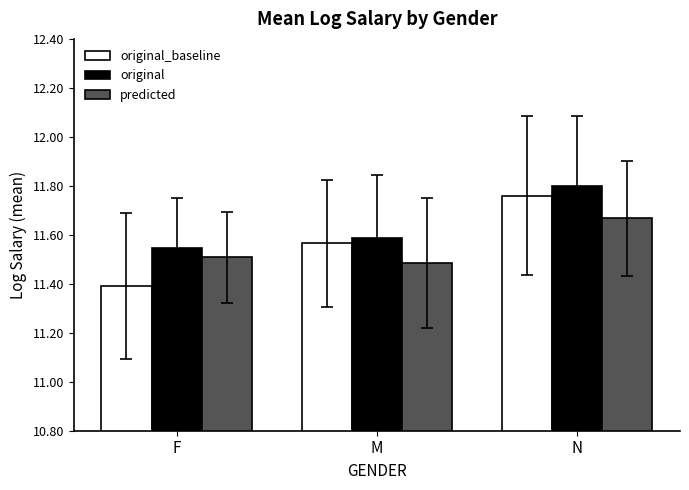

At which label is original closest to 11?

F